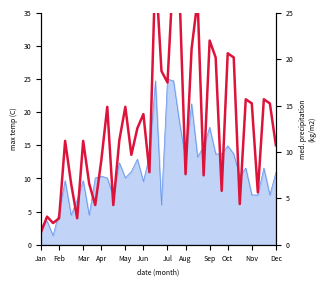

What is the smallest value displayed?

1.4